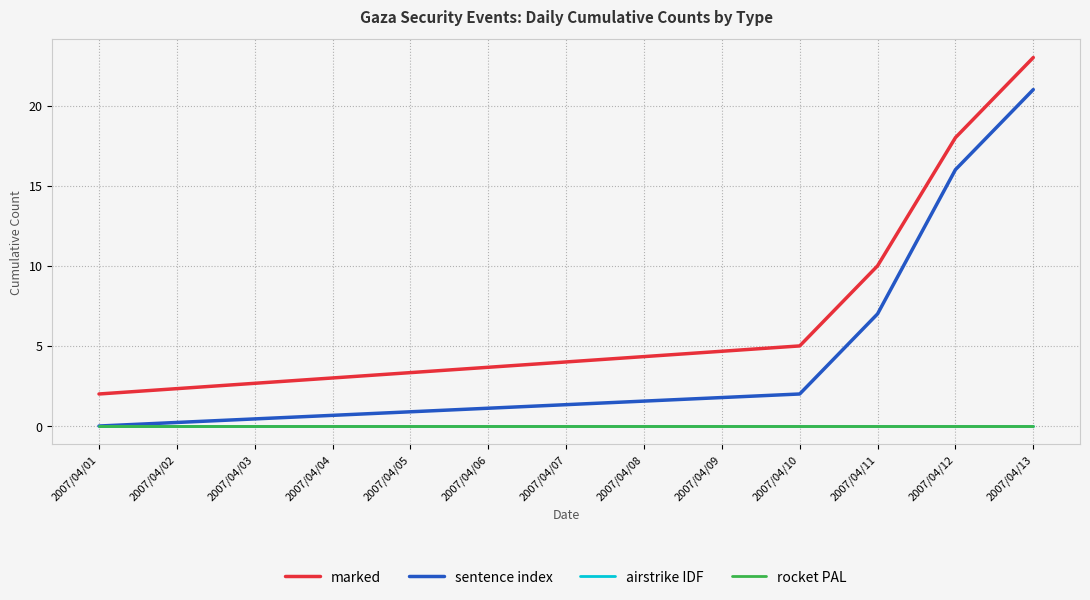

What is the average value of the sentence index series?

9